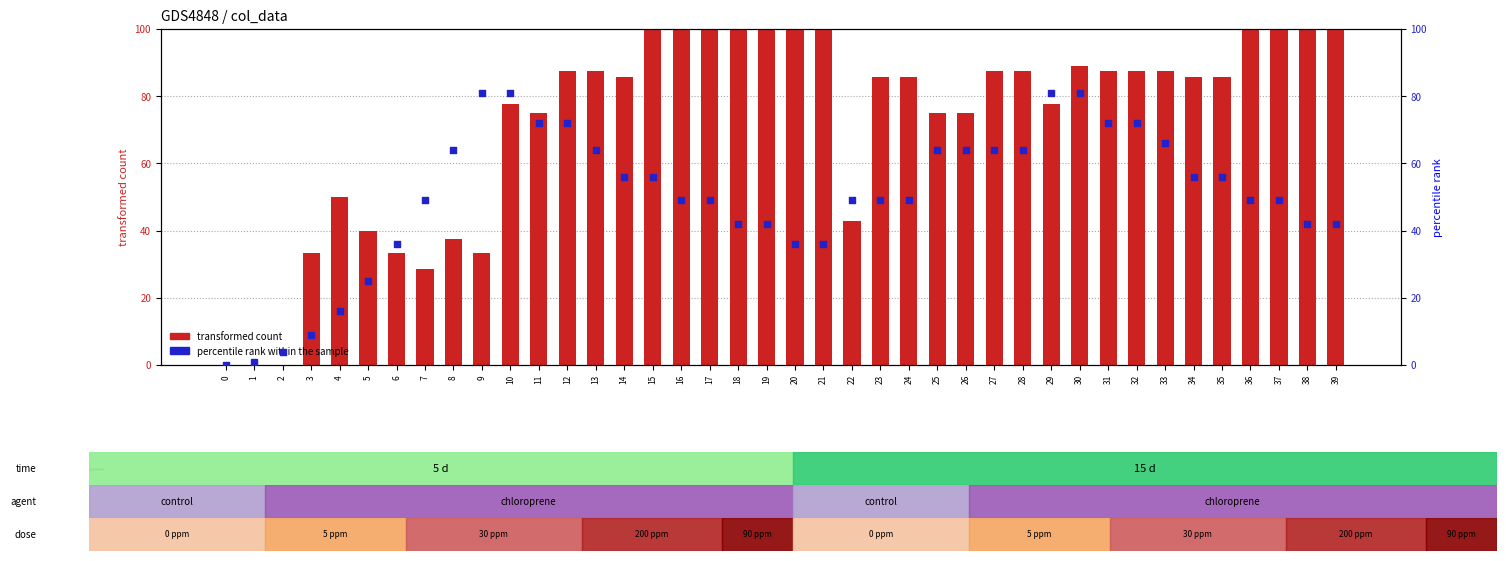

Is the value of transformed count at 39 greater than the value of percentile rank within the sample at 38?

Yes